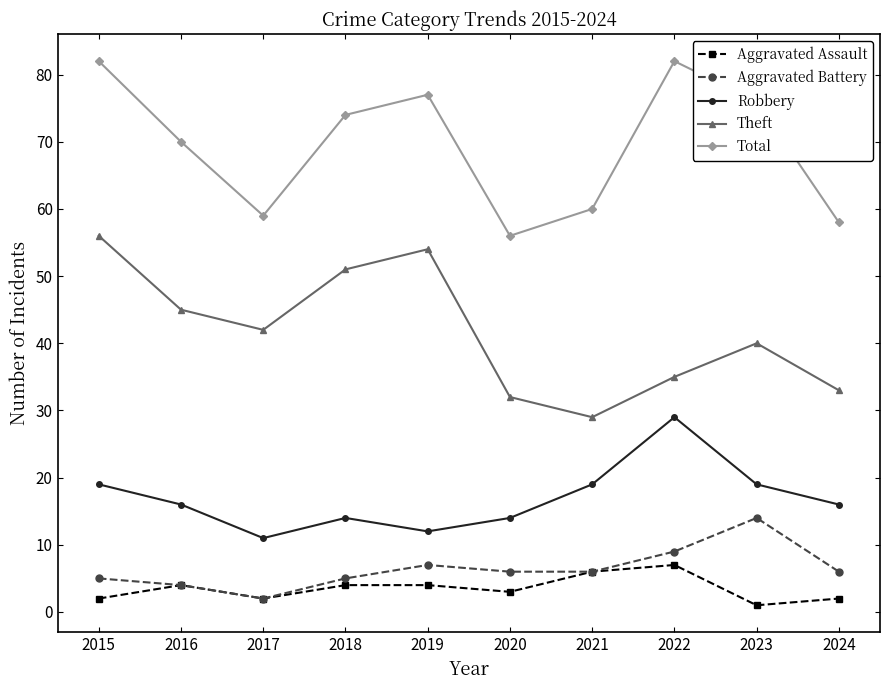

At which label does Aggravated Battery first exceed 6?

2019